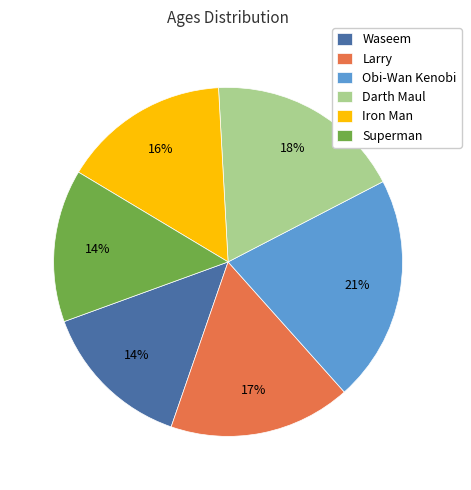

Which slice is the largest?

Obi-Wan Kenobi